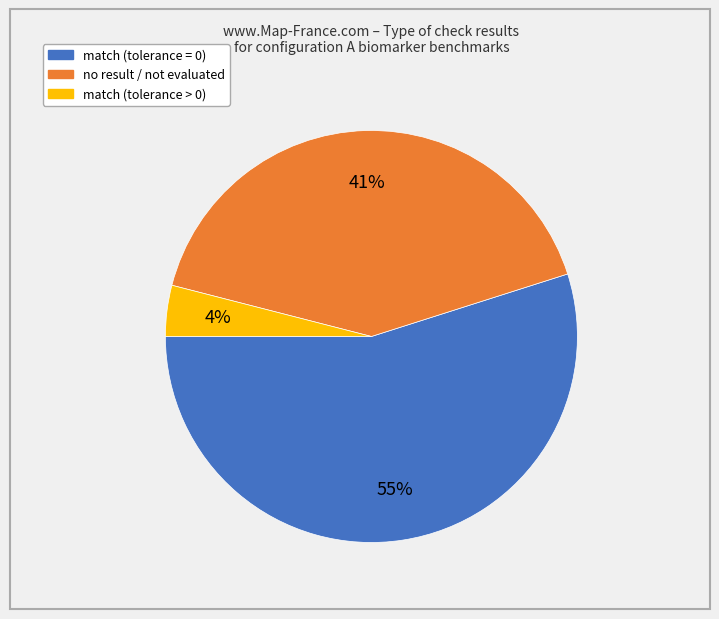

To the nearest percent, what is the difference between the largest and smallest slice percentages?

51%